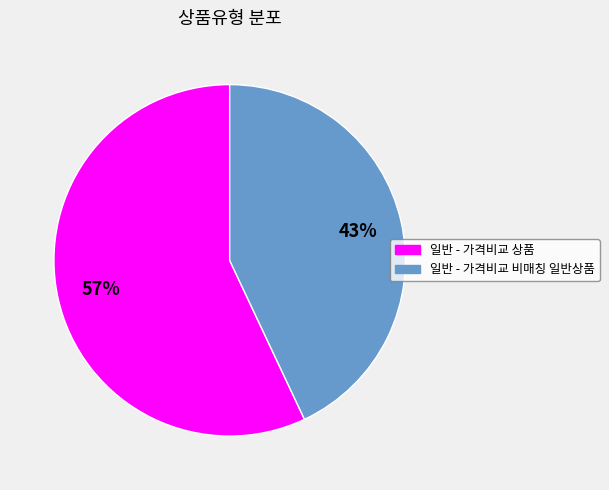

To the nearest percent, what percentage of the pie is 일반 - 가격비교 비매칭 일반상품?

43%